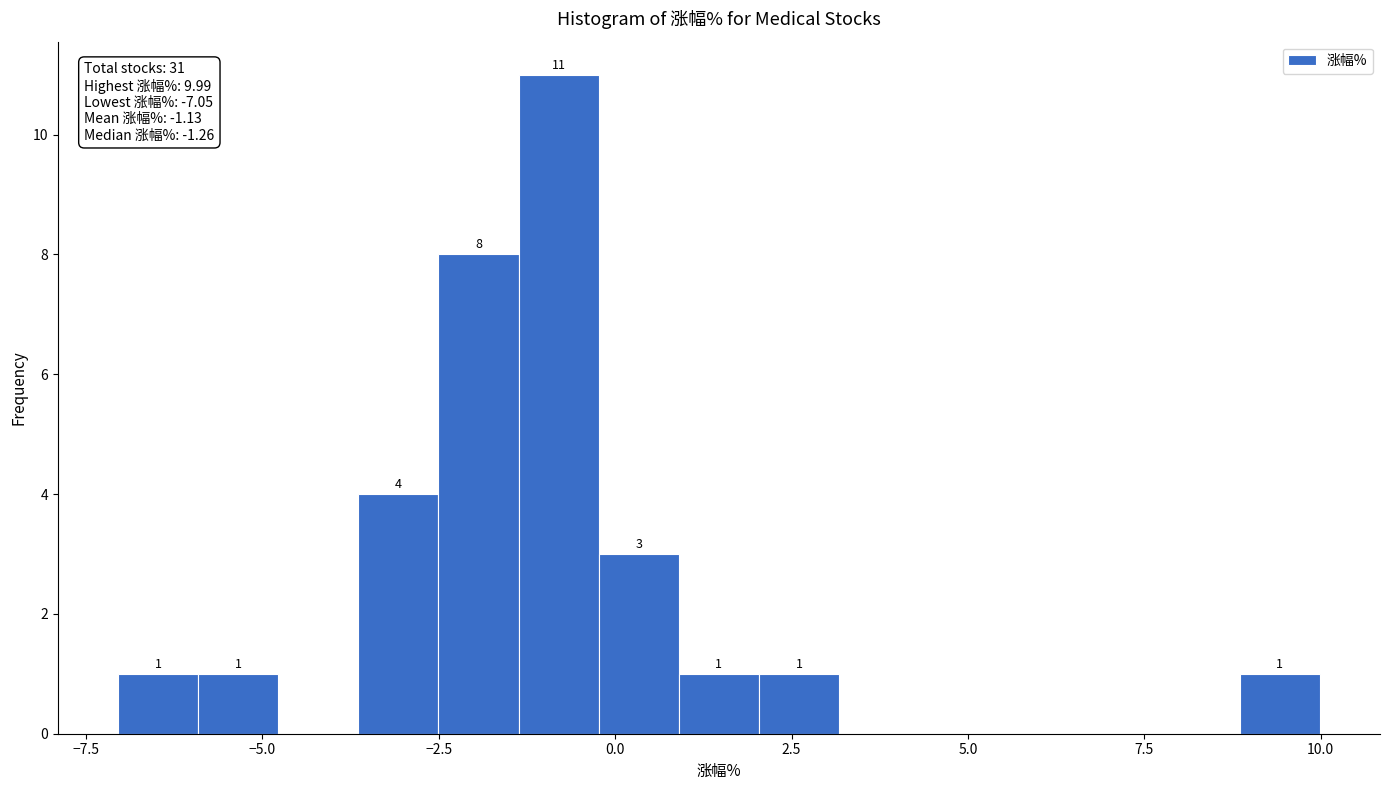

Read against the x-axis, roughly where is the centre of the tallest bar?

-1.0